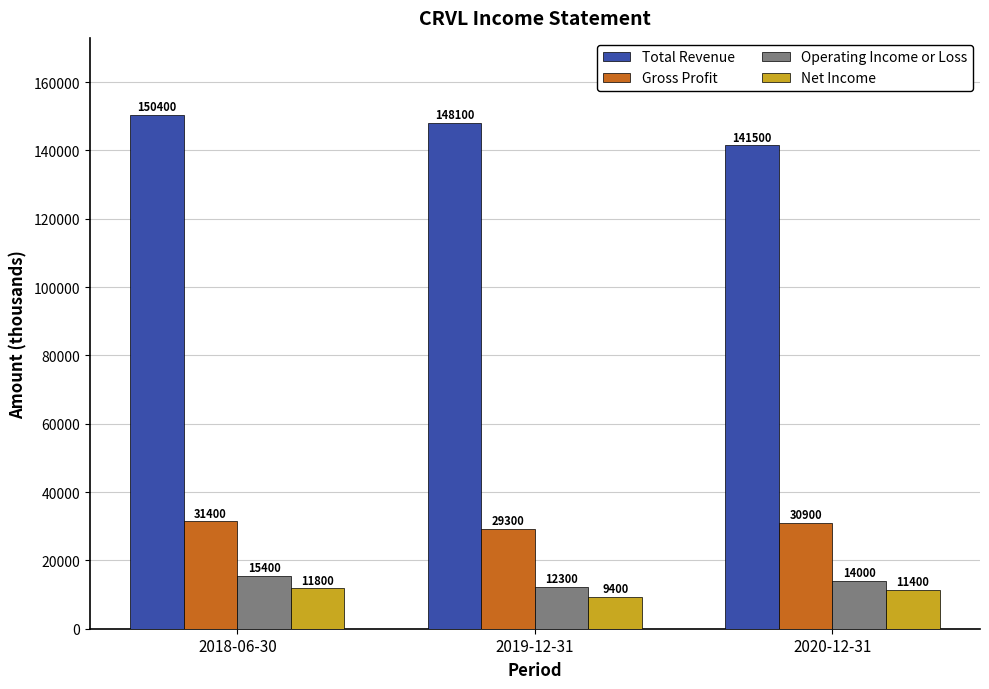

Reading left to right, transcribe all the data shown in this chart.

Total Revenue: 2018-06-30=150400	2019-12-31=148100	2020-12-31=141500
Gross Profit: 2018-06-30=31400	2019-12-31=29300	2020-12-31=30900
Operating Income or Loss: 2018-06-30=15400	2019-12-31=12300	2020-12-31=14000
Net Income: 2018-06-30=11800	2019-12-31=9400	2020-12-31=11400